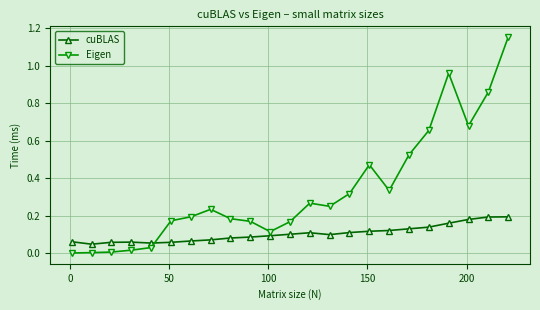

List the series in order of their peak value, lowest first.

cuBLAS, Eigen